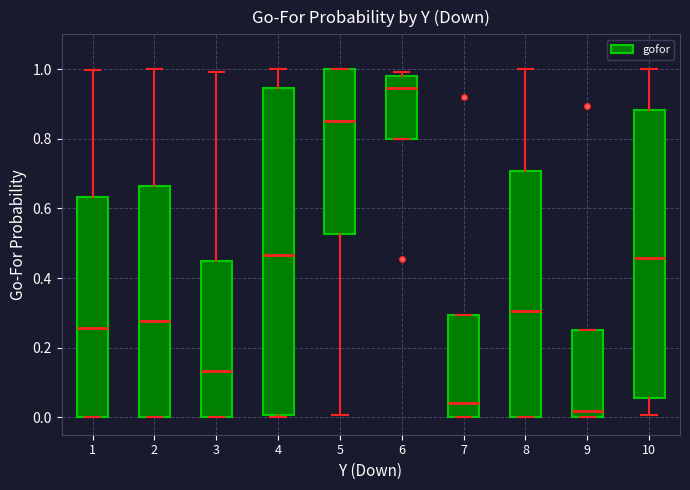

Which box has the lowest median line?

9